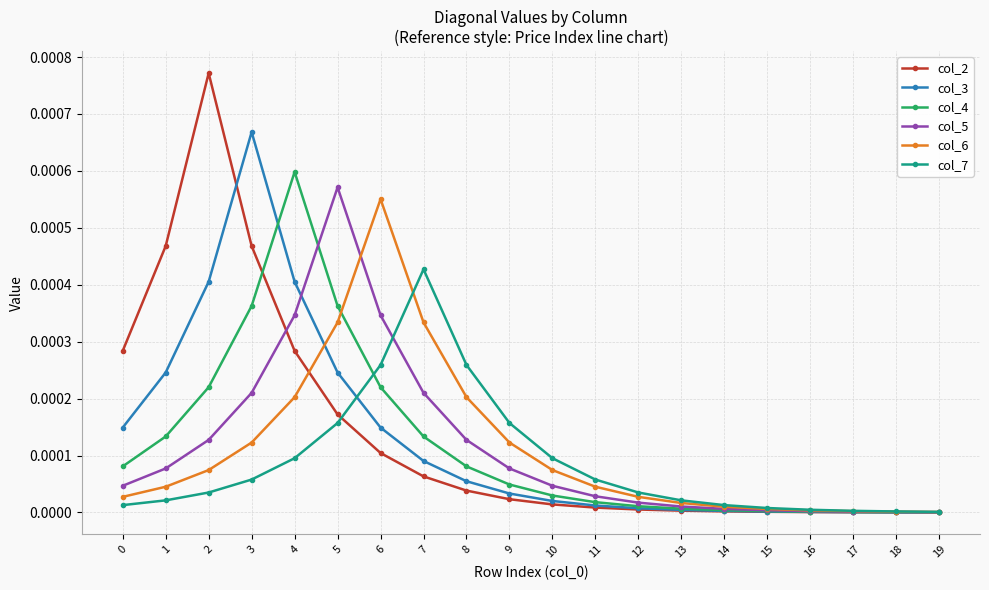

How many lines are shown in the chart?

6